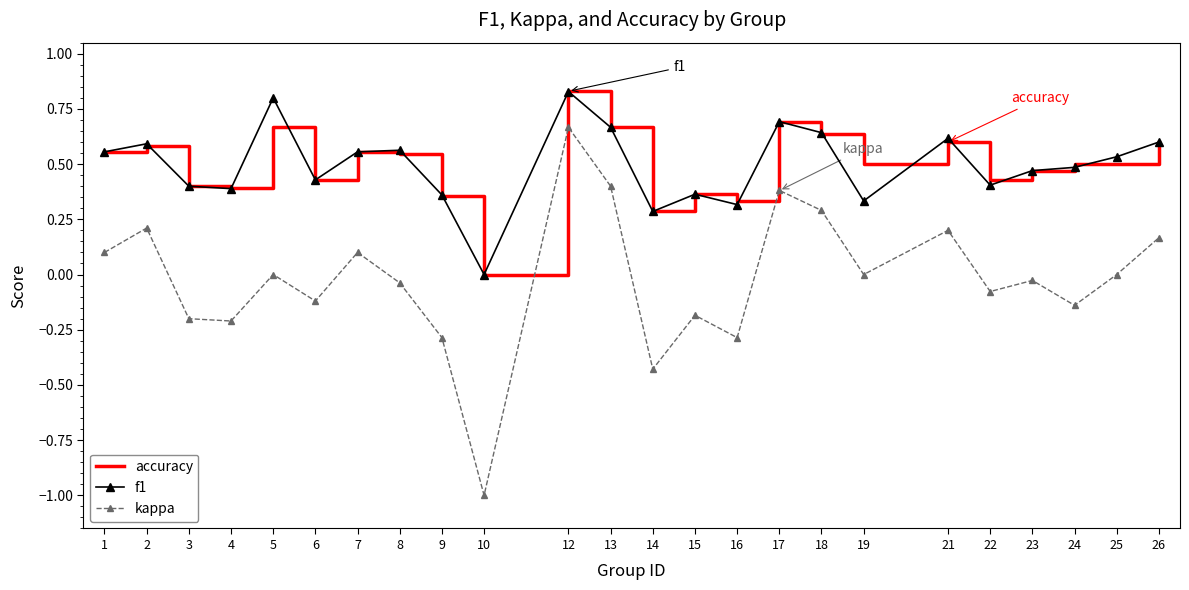

In kappa, how many points are higher than both neighbors (excluding endpoints)?

8